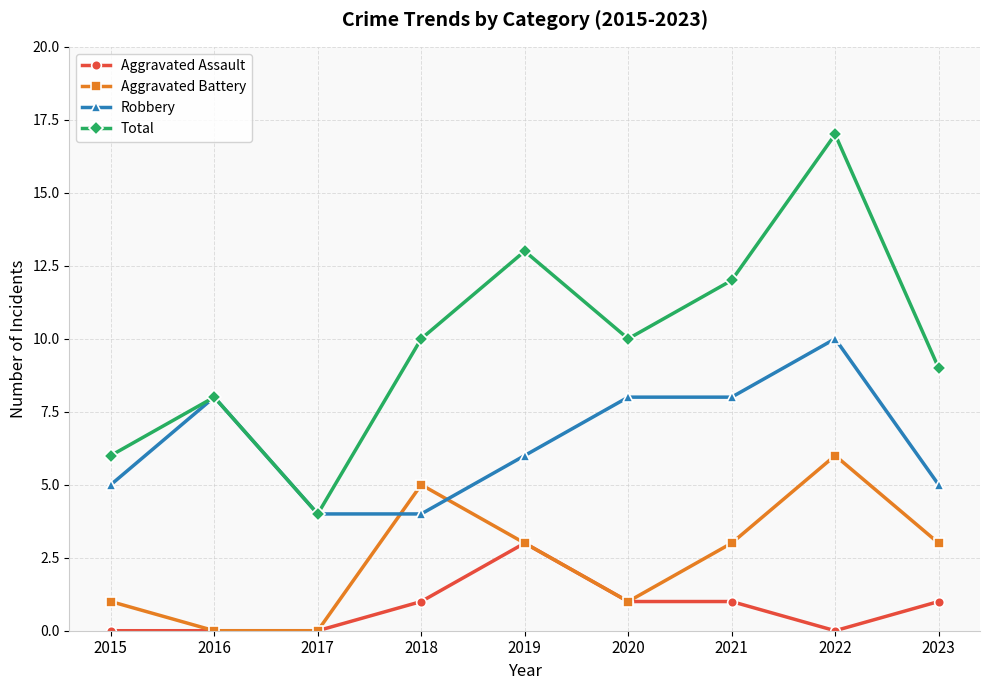

Which series has the widest spread of values?

Total